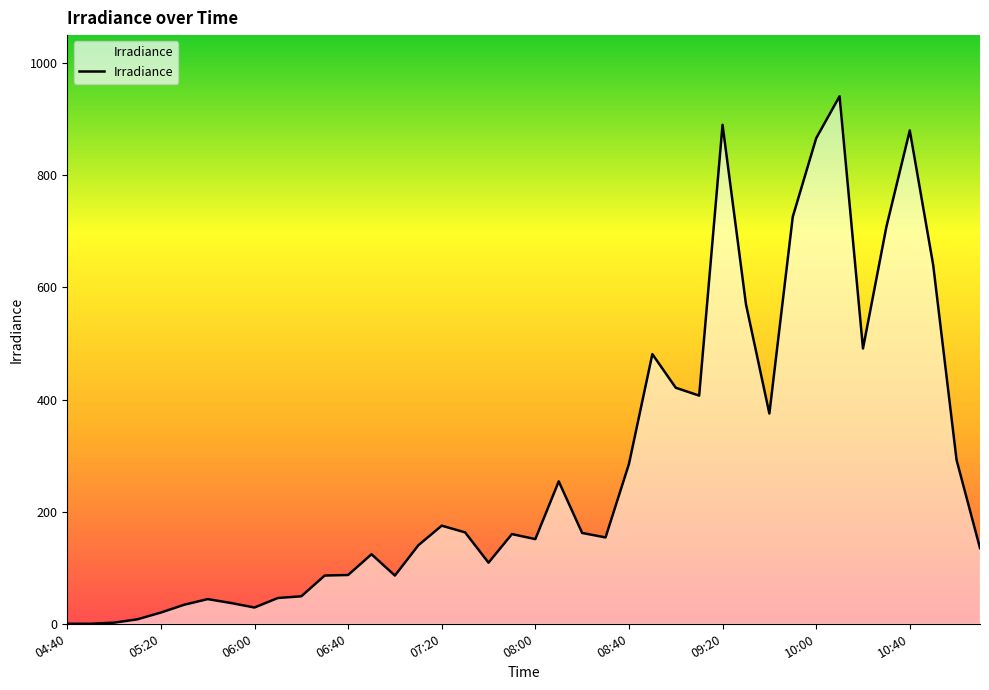

What is the greatest value displayed?

941